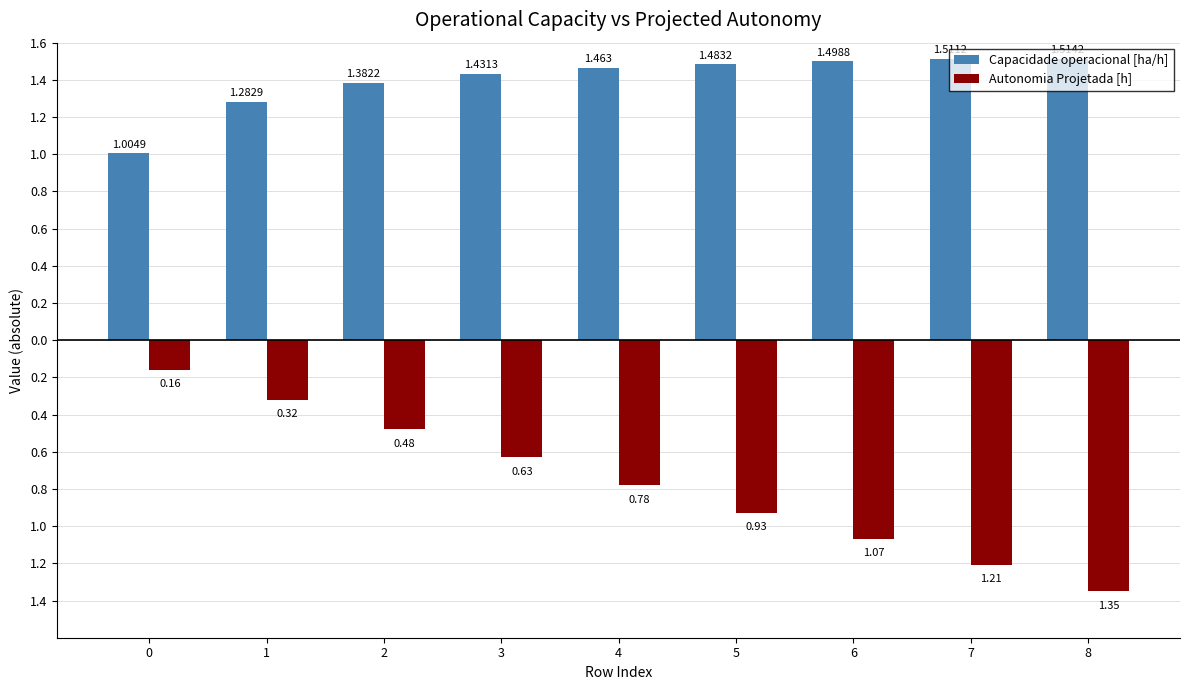

At which category is the sum across all series the highest?

1